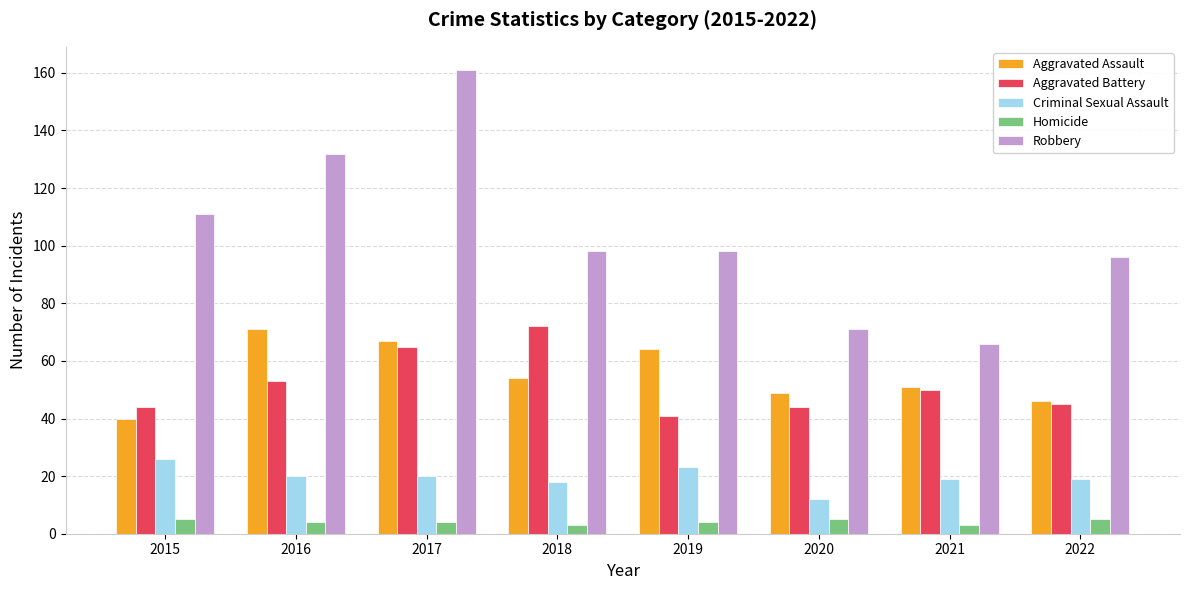

At which label does Robbery reach its minimum?

2021